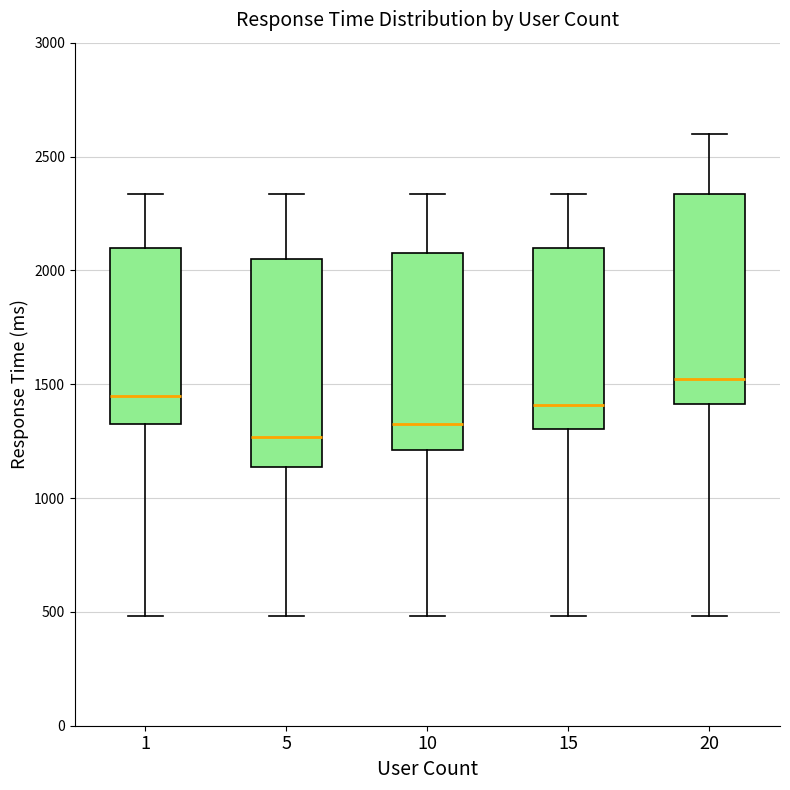

Reading left to right, transcribe this box plot: for each box, give where its median line is, the range the box spans, and where its two whiskers end, as read against the y-axis. The values are not printed on the chart, so give them approximately, as read against the axis.

1: median 1450, box 1300 to 2100, whiskers 500 to 2350
5: median 1250, box 1150 to 2050, whiskers 500 to 2350
10: median 1300, box 1200 to 2100, whiskers 500 to 2350
15: median 1400, box 1300 to 2100, whiskers 500 to 2350
20: median 1500, box 1400 to 2350, whiskers 500 to 2600